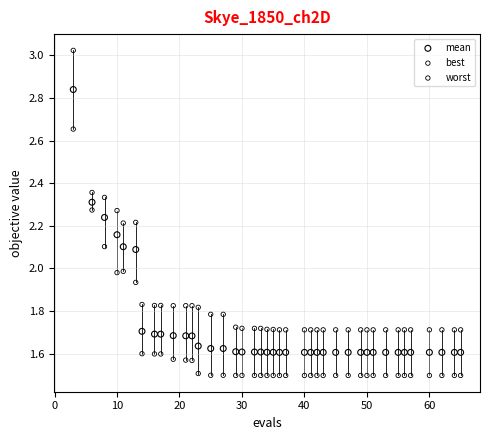

Which series reaches the minimum Y coordinate?

best